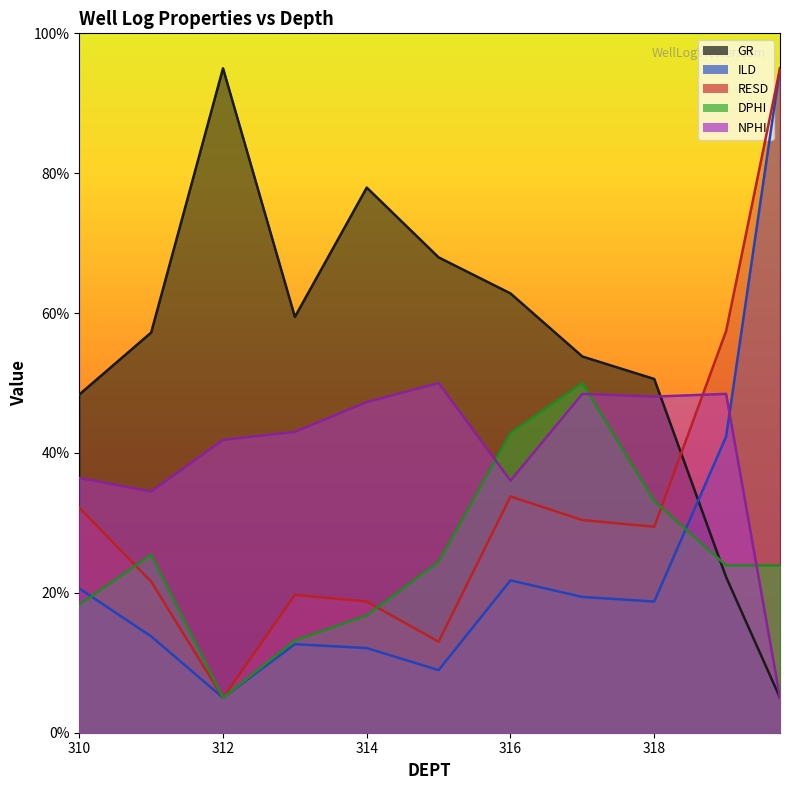

Reading right to left, extract all data points from this chart.

GR: 5.0	22.3	50.6	53.8	62.8	68.0	77.9	59.5	95.0	57.2	48.4
ILD: 95.0	42.3	18.8	19.4	21.8	9.0	12.1	12.7	5.0	13.8	20.6
RESD: 95.0	57.4	29.4	30.4	33.8	13.0	18.8	19.7	5.0	21.6	32.2
DPHI: 23.9	23.9	33.1	50.0	42.8	24.4	16.8	13.2	5.0	25.5	18.3
NPHI: 5.0	48.4	48.1	48.4	36.0	50.0	47.3	43.0	41.9	34.5	36.4